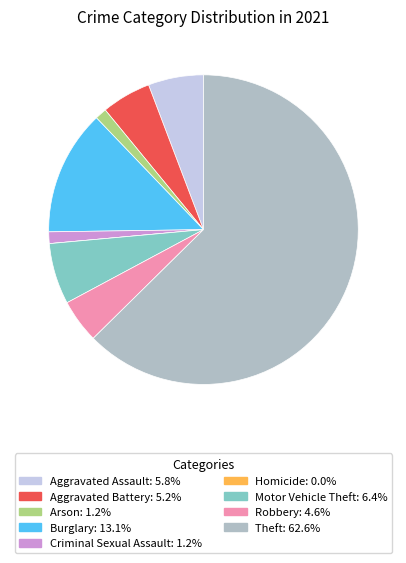

Is there a majority slice in this chart?

Yes